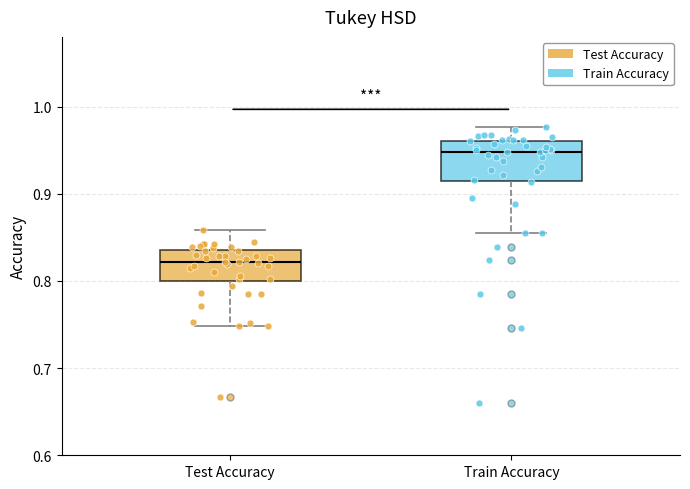

Reading left to right, transcribe this box plot: for each box, give where its median line is, the range the box spans, and where its two whiskers end, as read against the y-axis. The values are not printed on the chart, so give them approximately, as read against the axis.

Test Accuracy: median 0.82, box 0.80 to 0.84, whiskers 0.75 to 0.86
Train Accuracy: median 0.95, box 0.92 to 0.96, whiskers 0.85 to 0.98